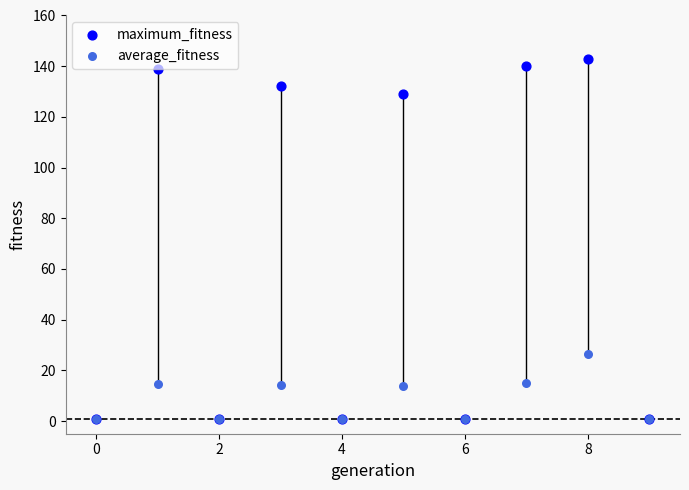

In the maximum_fitness series, what Y value is closest to 72?

129.0